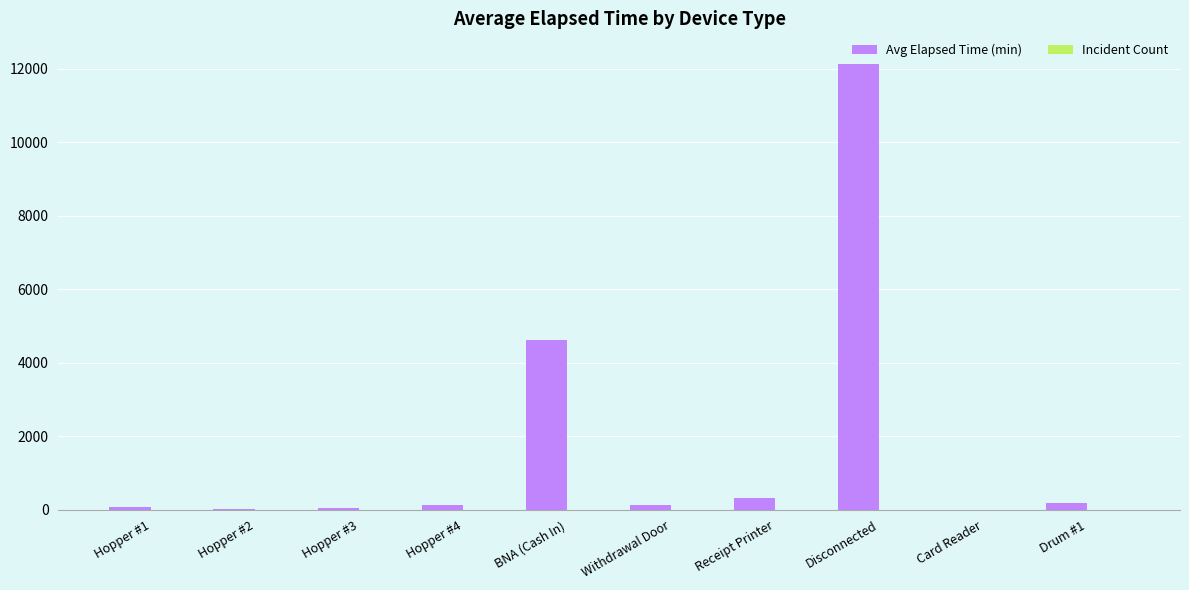

Count the number of data series in this chart.

2